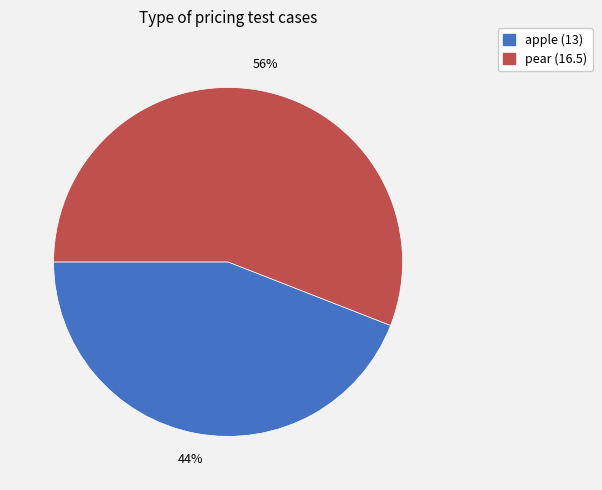

How many segments does this pie chart have?

2